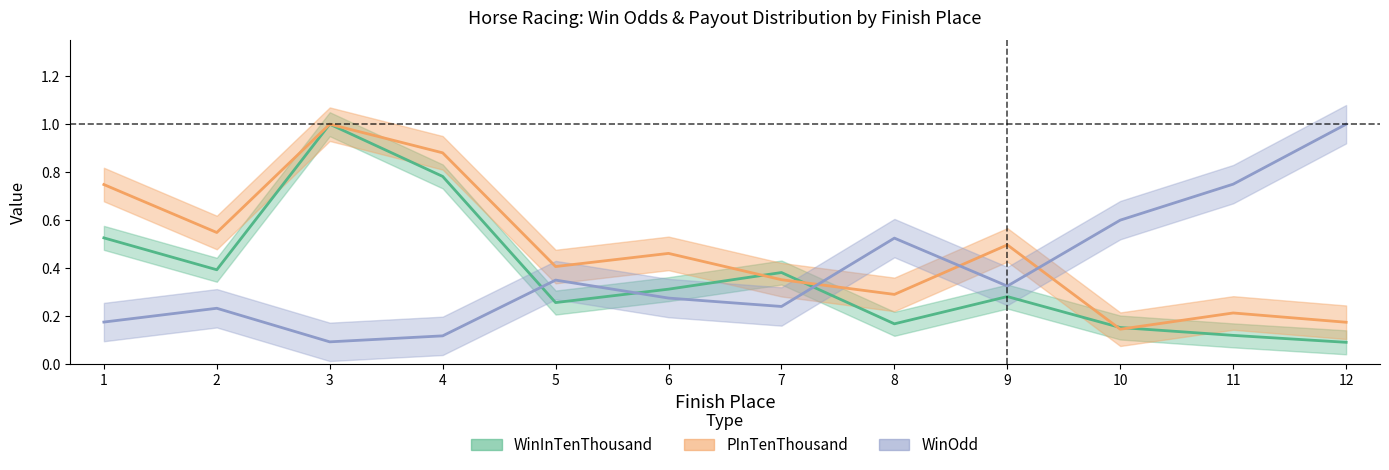

What is the average value of the WinInTenThousand series?

0.4